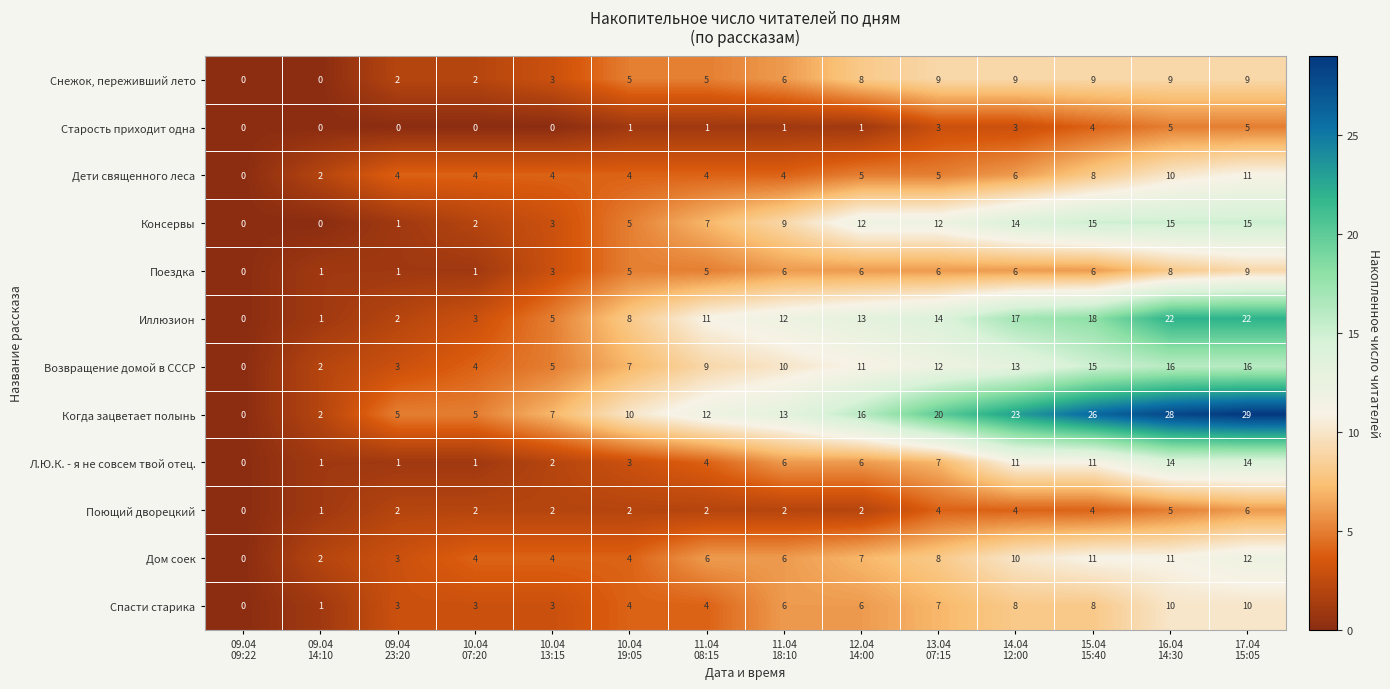

At how many categories does at least one series exceed 17?

5